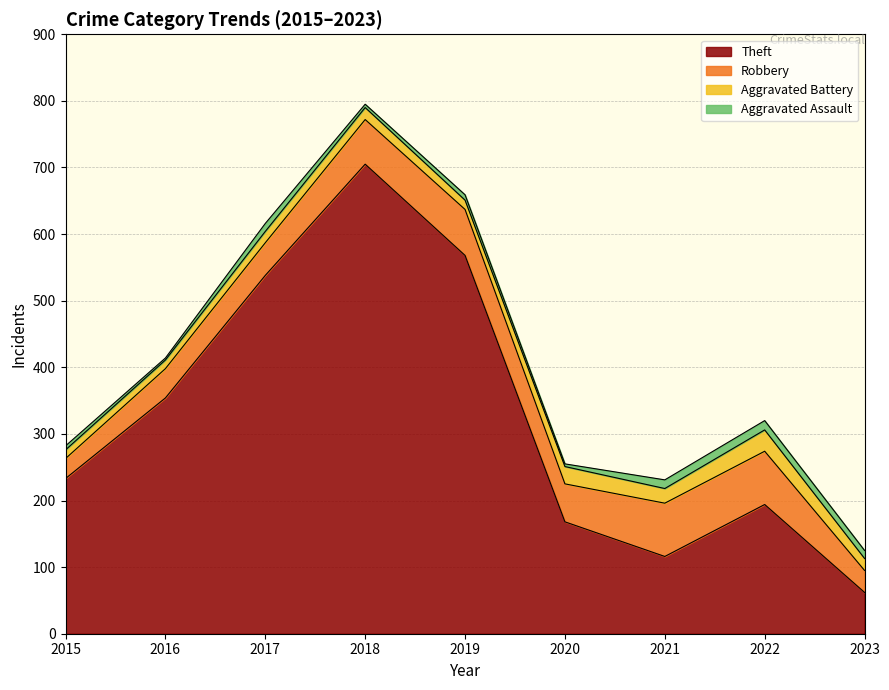

True or false: Aggravated Battery and Aggravated Assault cross at least once.

False